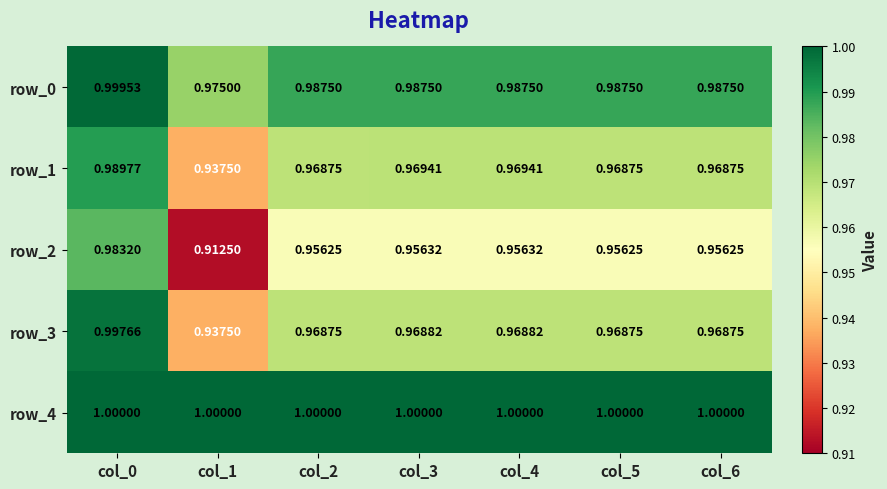

Is the value of row_0 at col_4 greater than the value of row_2 at col_6?

Yes